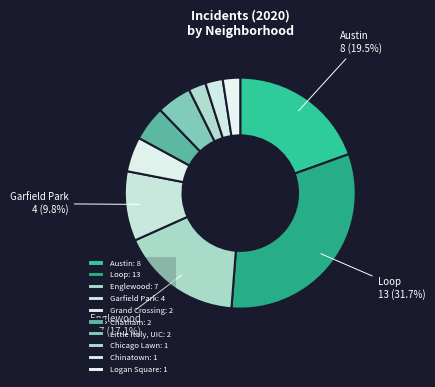

Which slice is the smallest?

Chicago Lawn